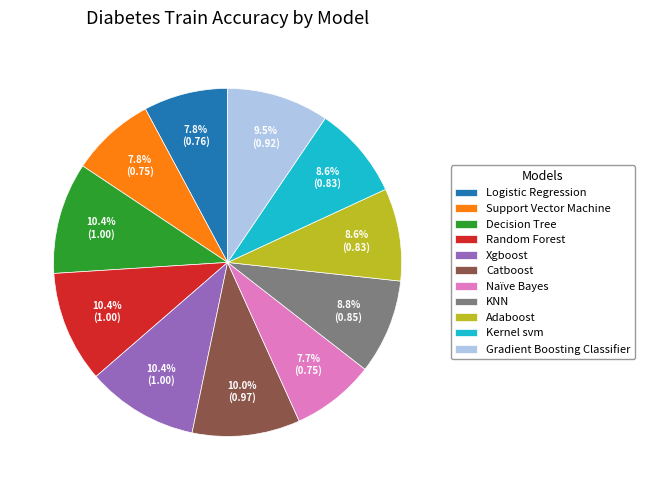

What is the ratio of the value at Catboost to the value at Decision Tree?

1.0